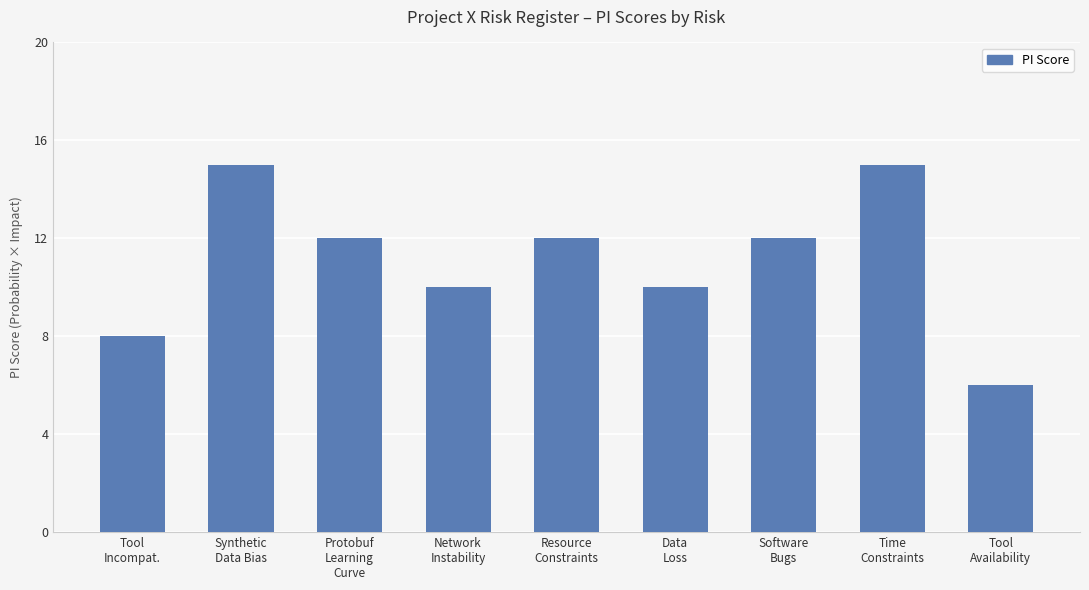

True or false: the data shows 22 at Time
Constraints.

False